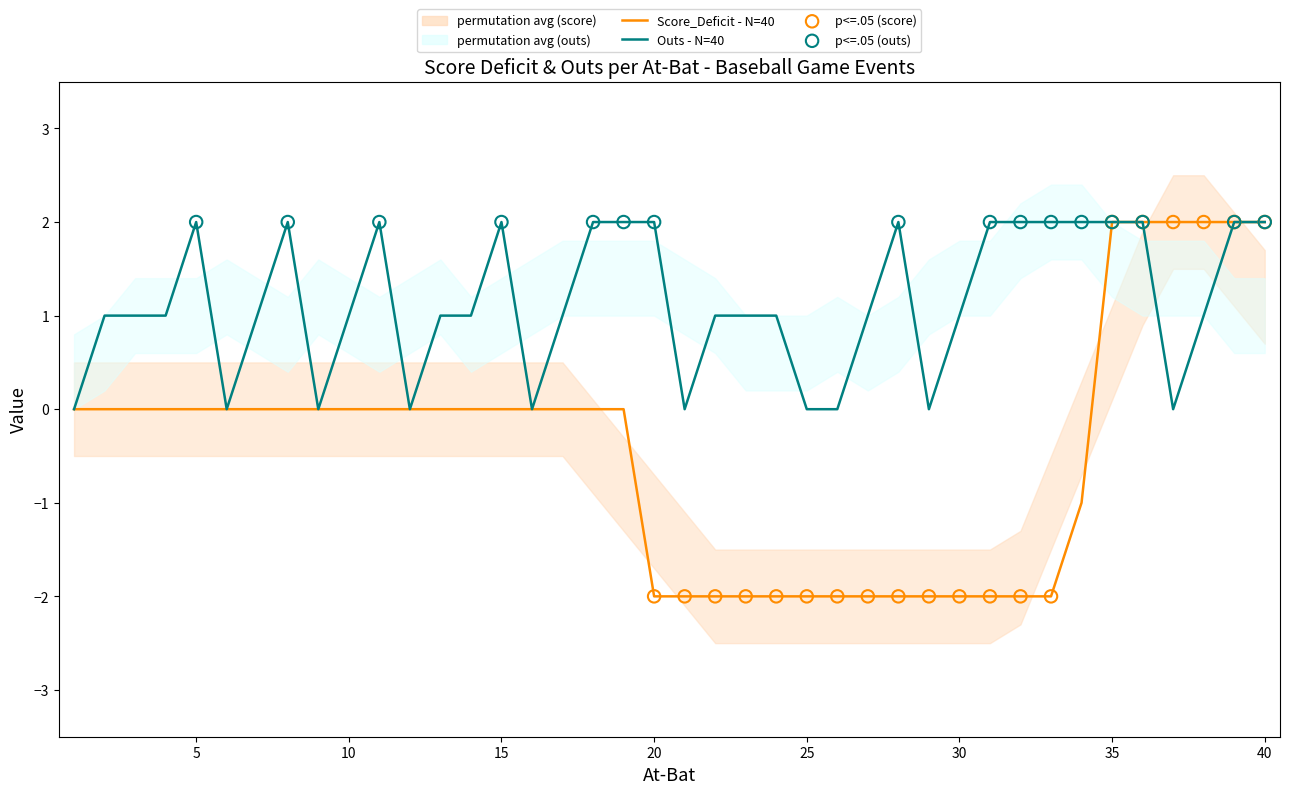

Is it true that Outs - N=40 equals 2 at 15?

True